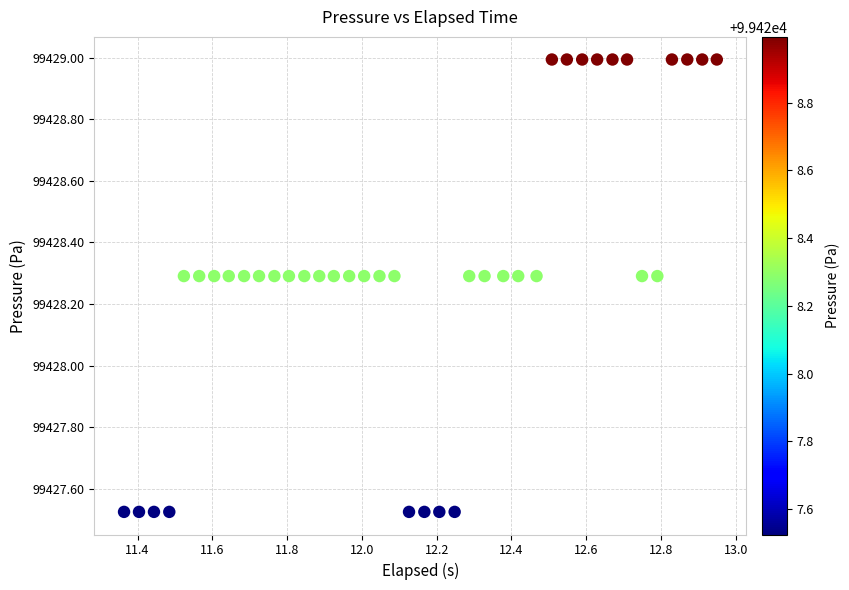

What is the range of X values (max minus min)?

1.6